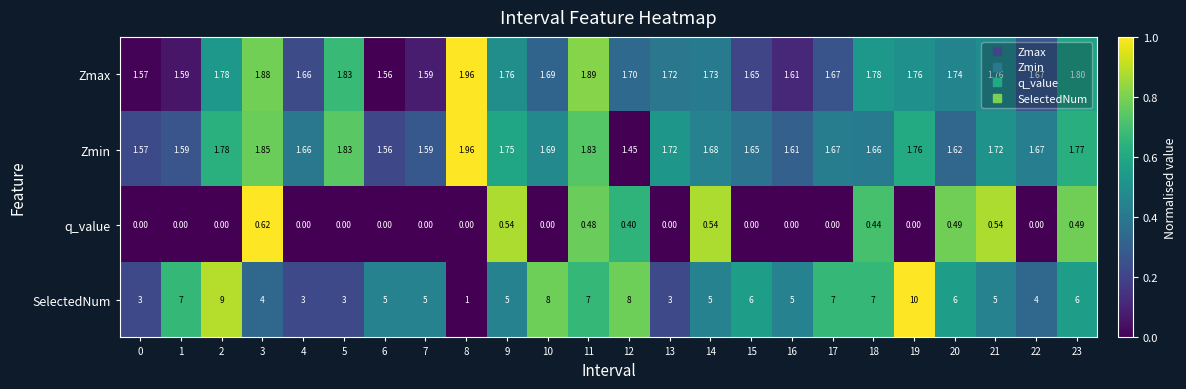

Between 4 and 17, which series saw the biggest shift?

SelectedNum